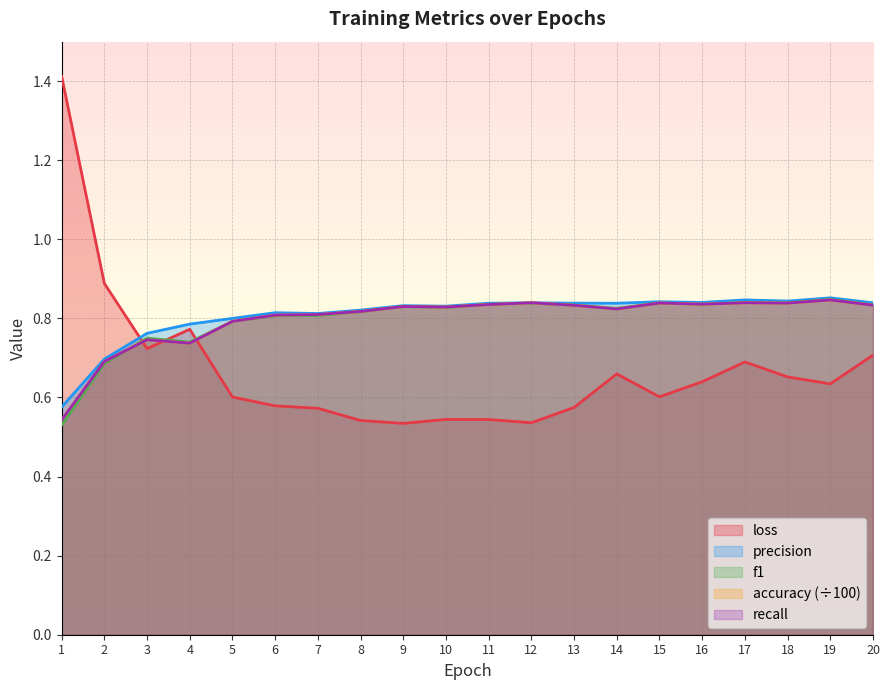

Between which two adjacent categories do recall and precision first intersect?

11 and 12